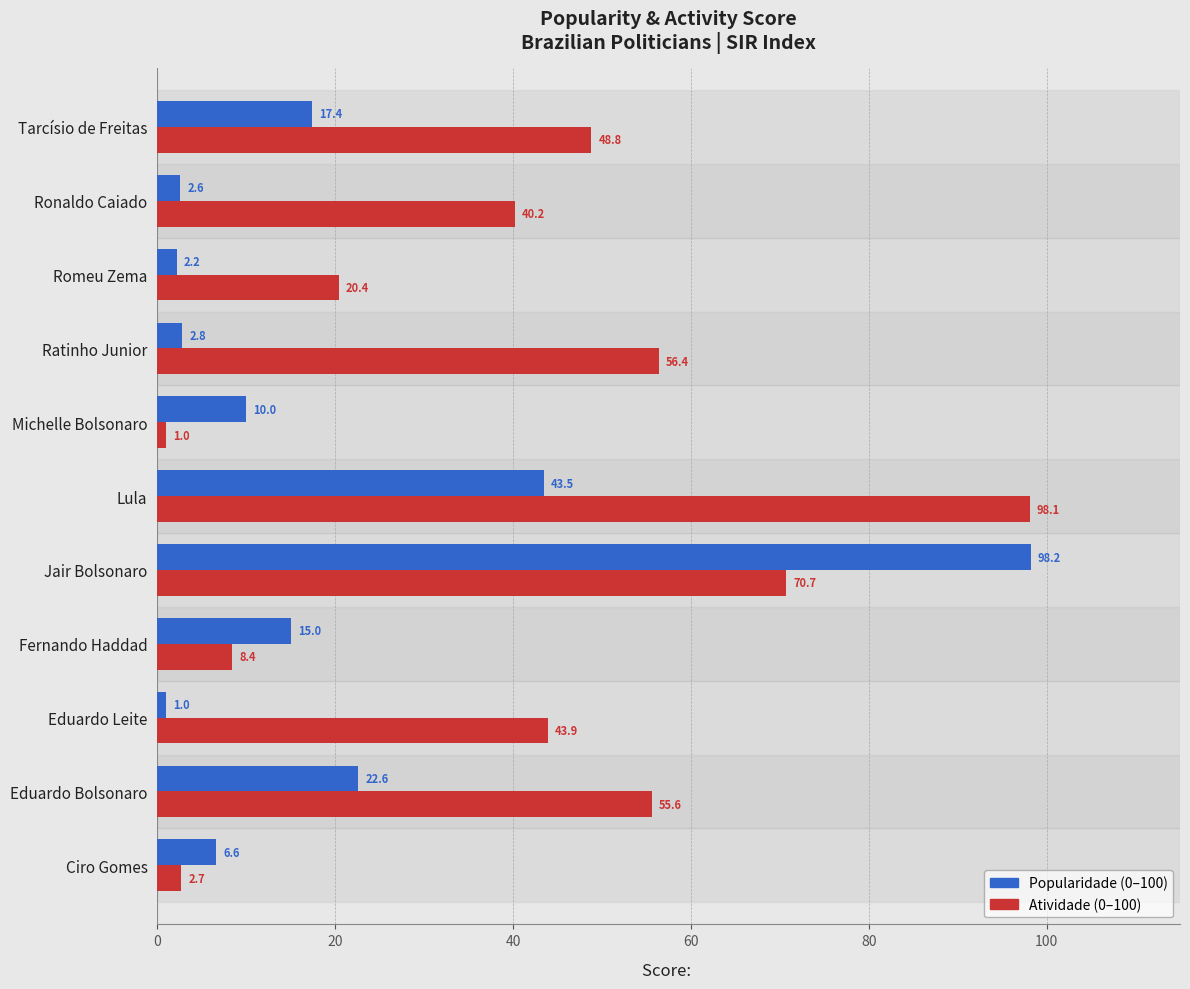

What is the spread (max minus min) of values at Fernando Haddad?

6.6